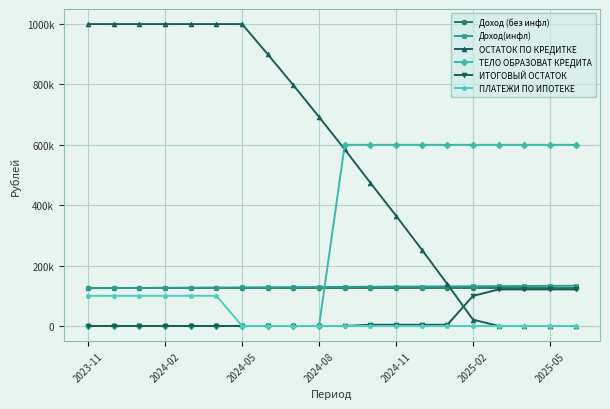

Is this an area chart (filled region under the line)?

No